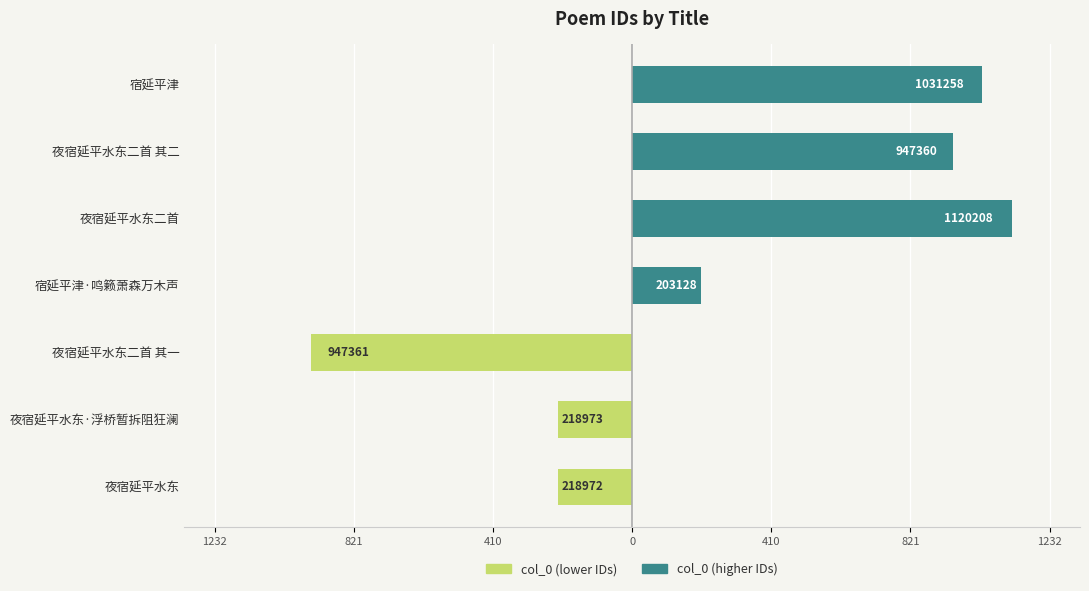

Are the bars horizontal?

Yes